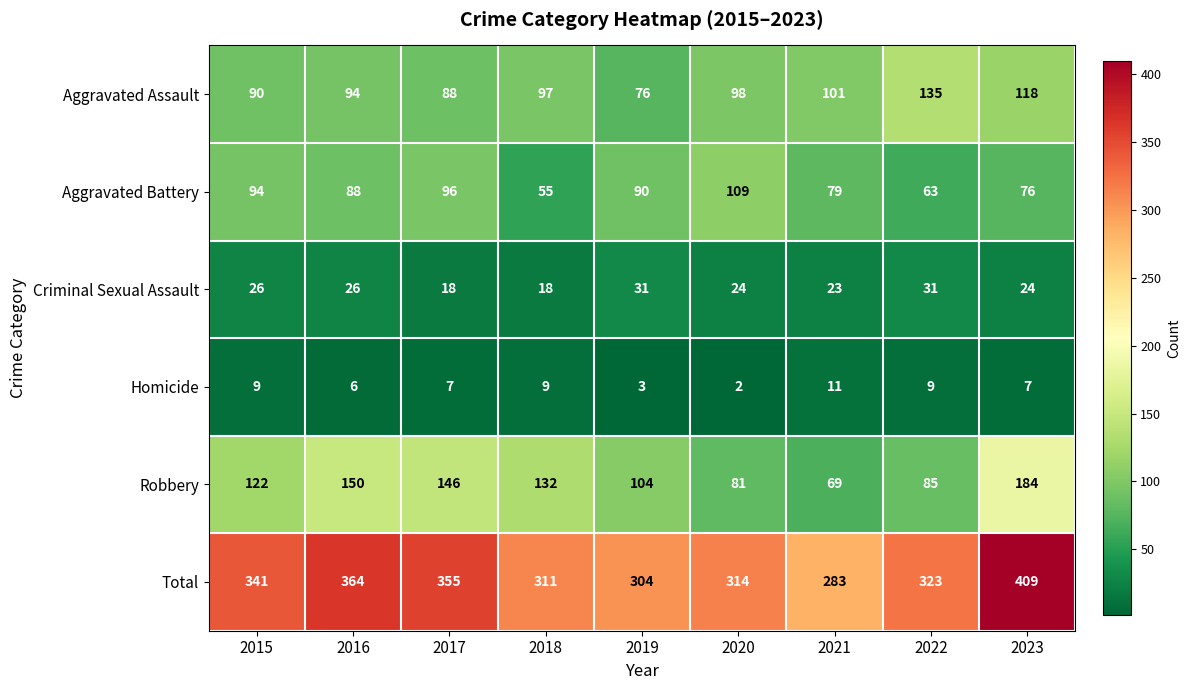

Rank the series at 2019 from highest to lowest value.

Total, Robbery, Aggravated Battery, Aggravated Assault, Criminal Sexual Assault, Homicide